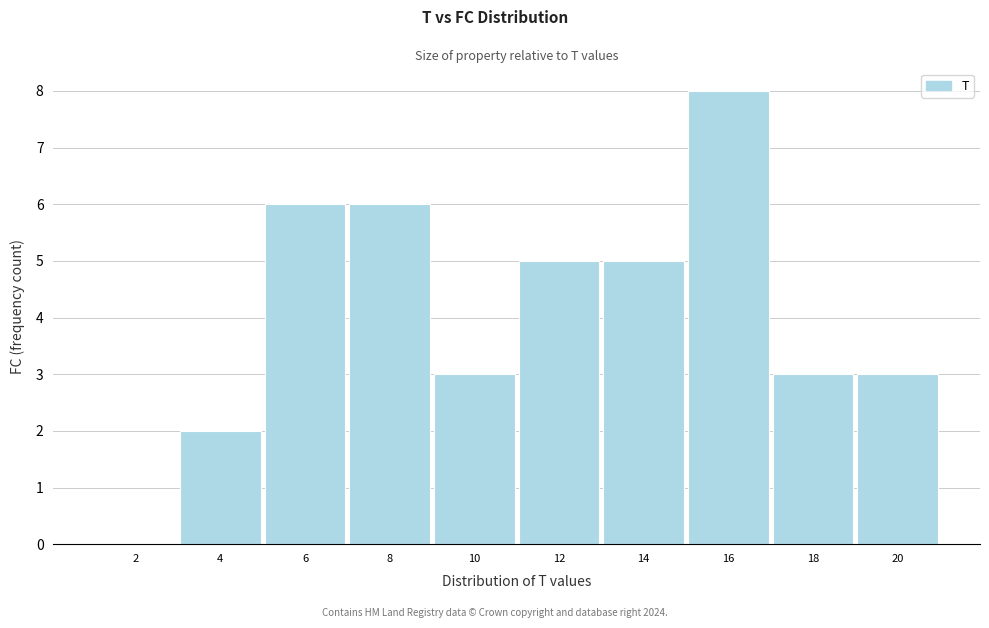

Reading left to right, list all the values displayed in this chart.

2=0	4=2	6=6	8=6	10=3	12=5	14=5	16=8	18=3	20=3